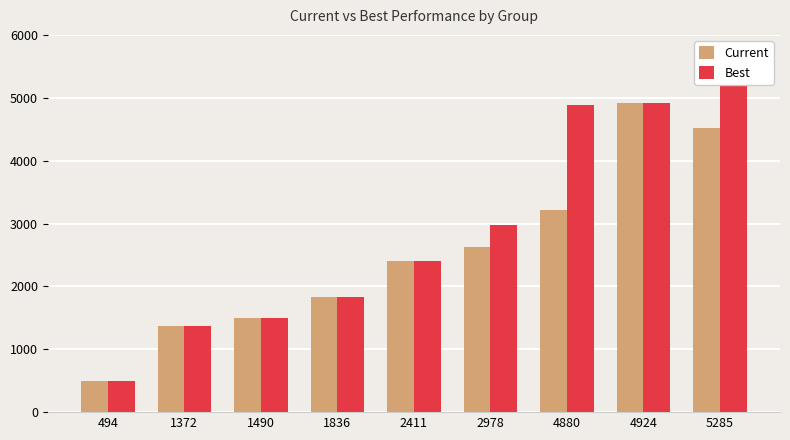

What is the highest value of the Best series?

5285